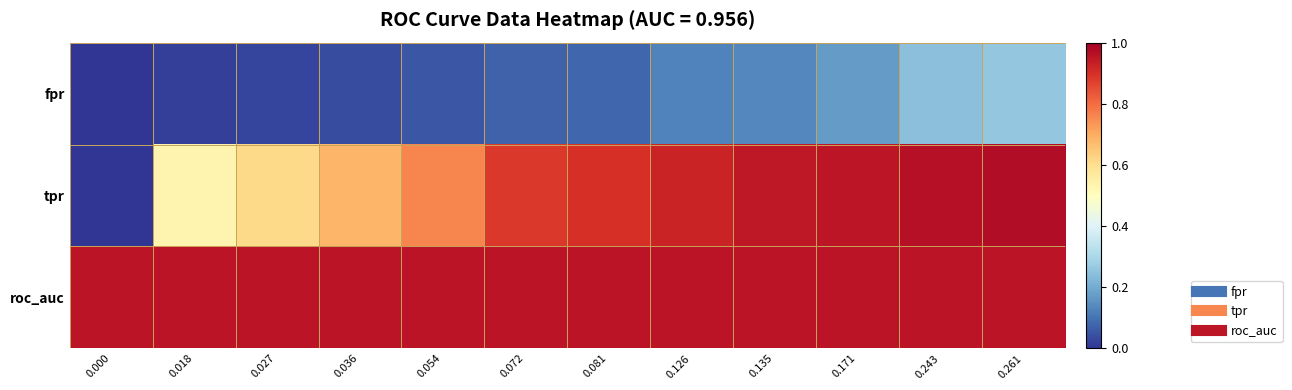

At 0.054, list the series in order from smallest to largest.

fpr, tpr, roc_auc